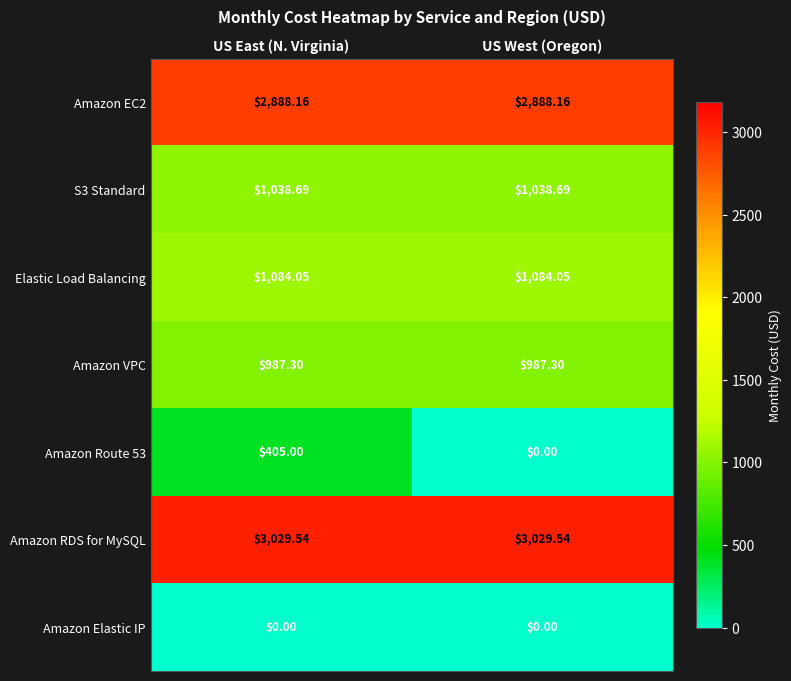

What is the greatest value displayed?

3029.5